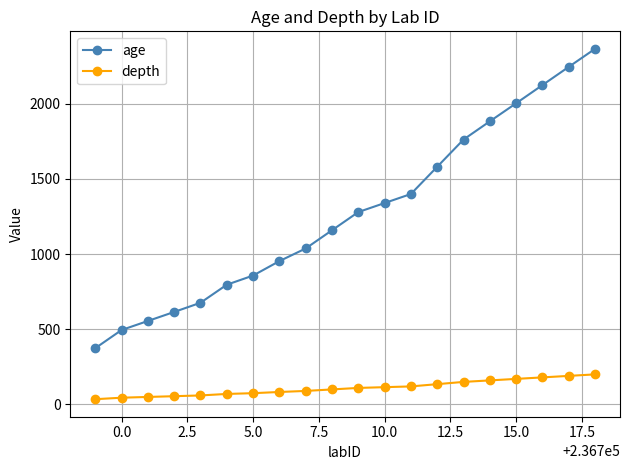

What is the value of the depth point at the 6th from the left?

70